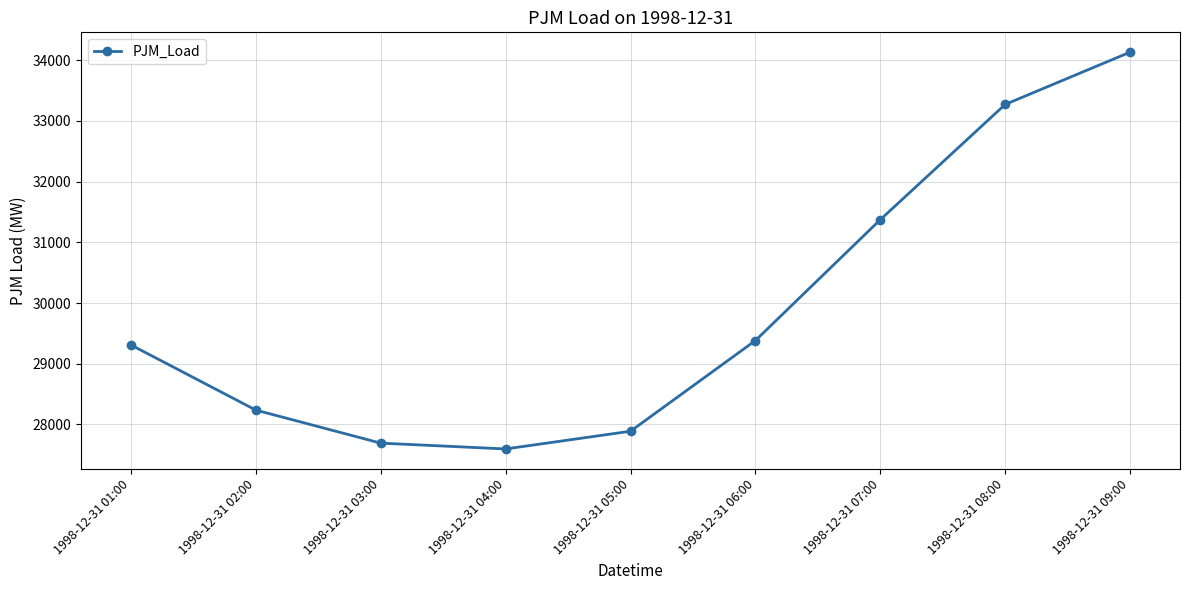

What is the maximum value shown in the chart?

34133